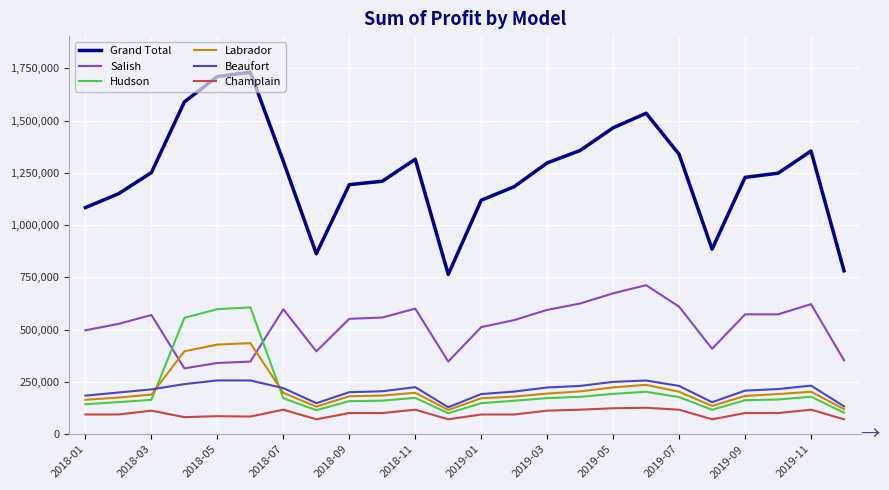

What is the sum of all Champlain values?

2382174.8